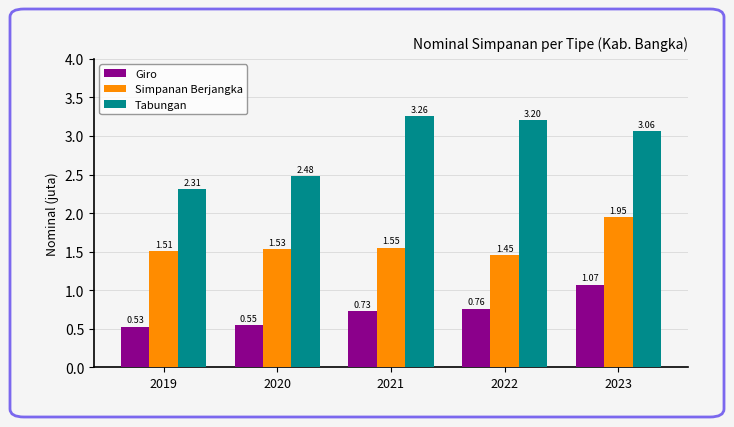

At which label does Giro reach its minimum?

2019